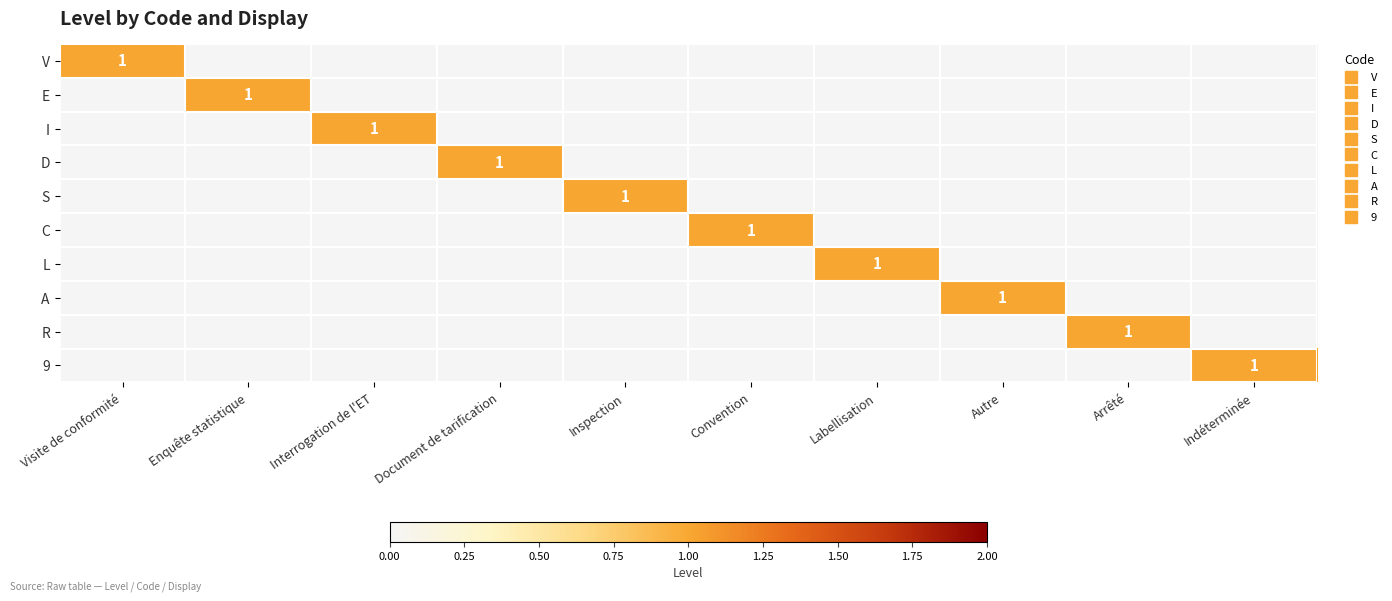

Count the number of data series in this chart.

10